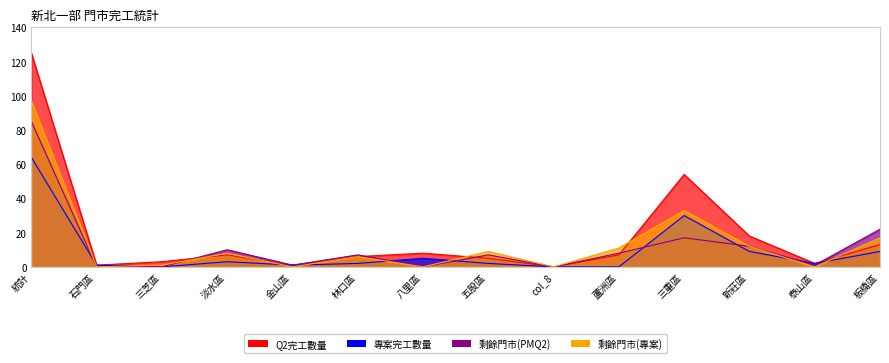

Which category has the highest value in the Q2完工數量 series?

統計